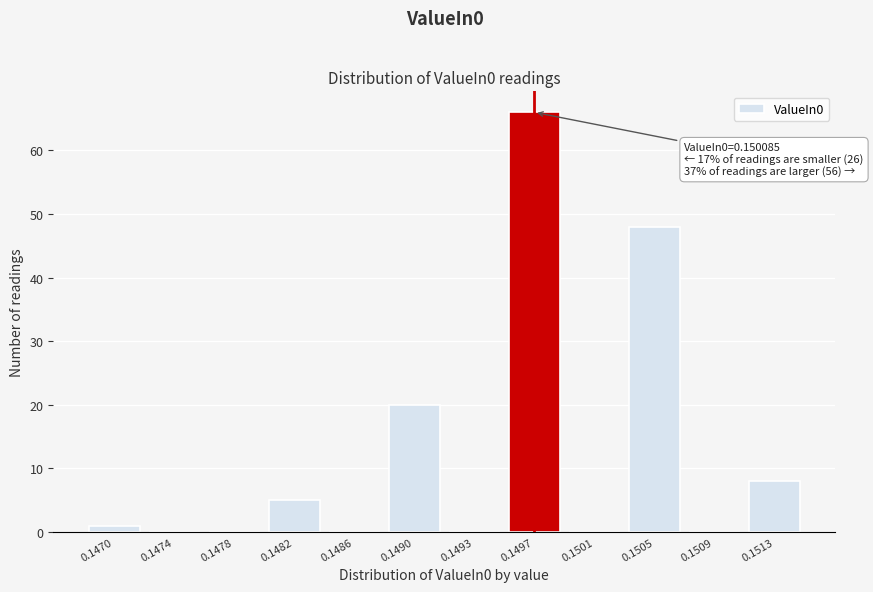

Reading left to right, list all the values displayed in this chart.

0.1470=1	0.1474=0	0.1478=0	0.1482=5	0.1486=0	0.1490=20	0.1493=0	0.1497=66	0.1501=0	0.1505=48	0.1509=0	0.1513=8